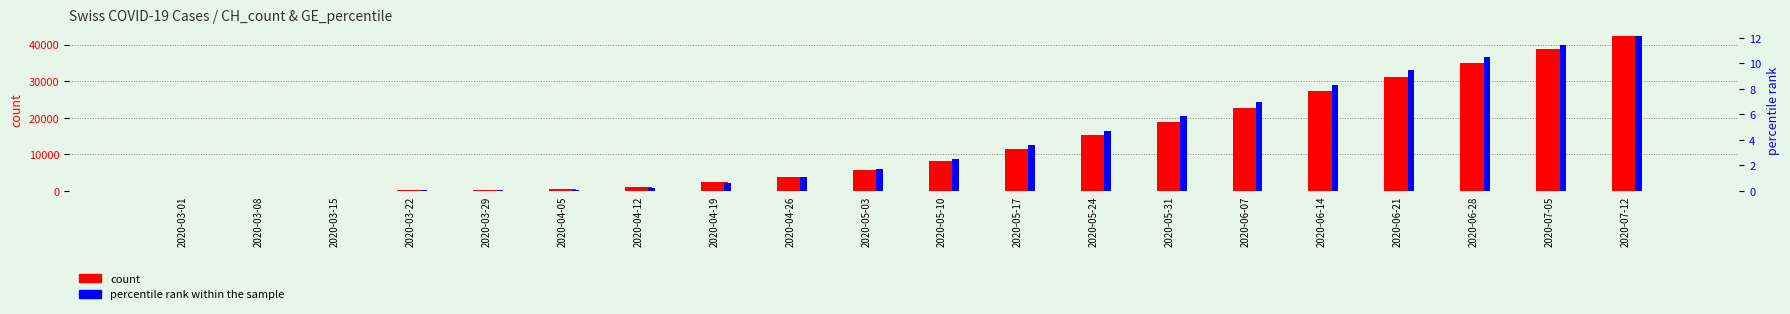

What is the average value of the percentile rank within the sample series?

4.0